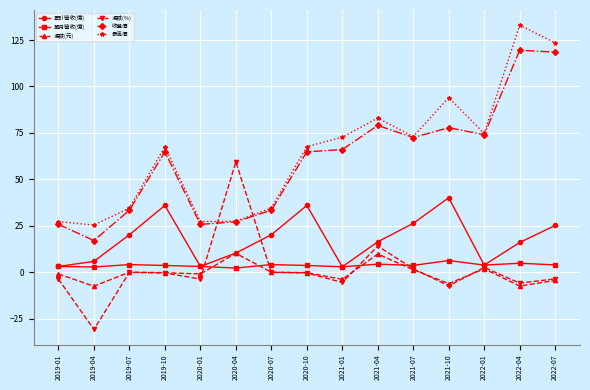

What is the lowest value of the 收盤價 series?

17.0